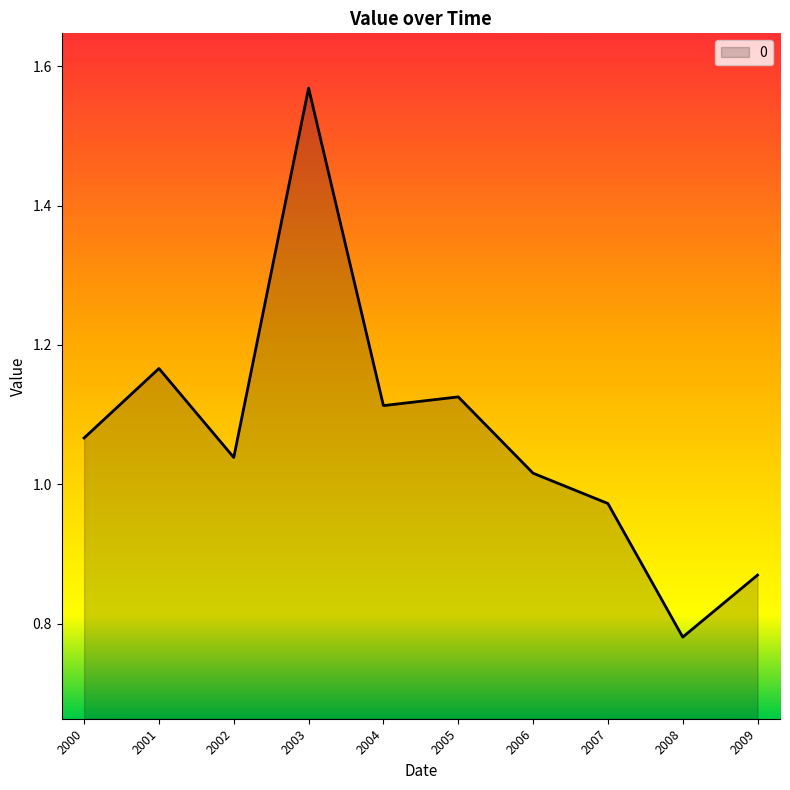

At which label does the data first exceed 1?

2000